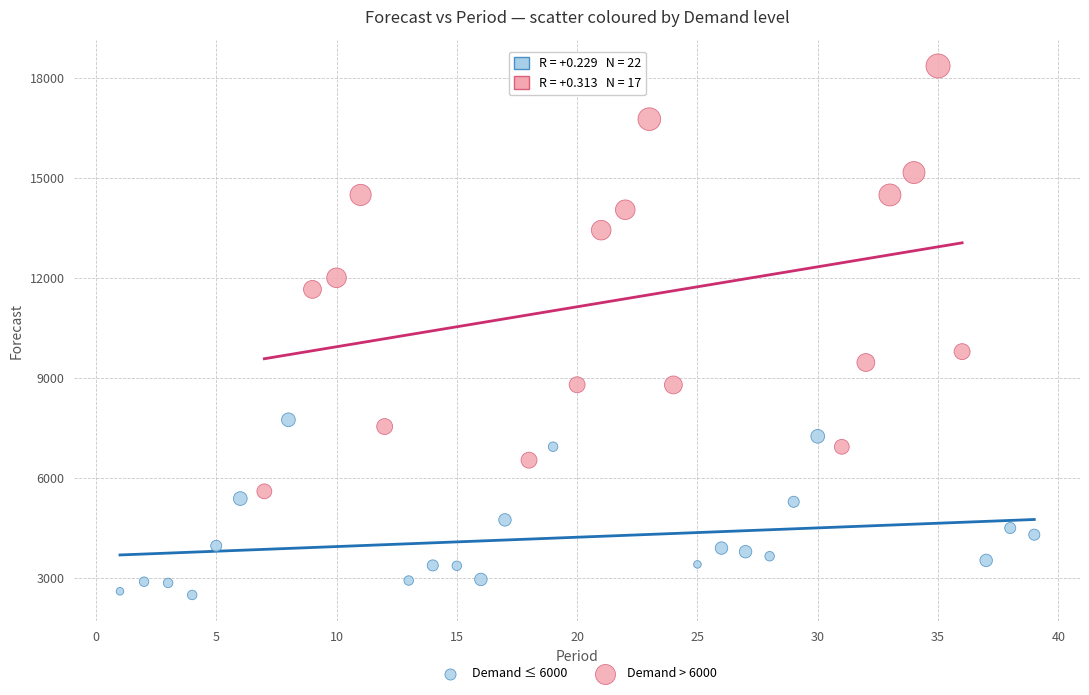

Which series reaches the maximum Y coordinate?

Demand > 6000